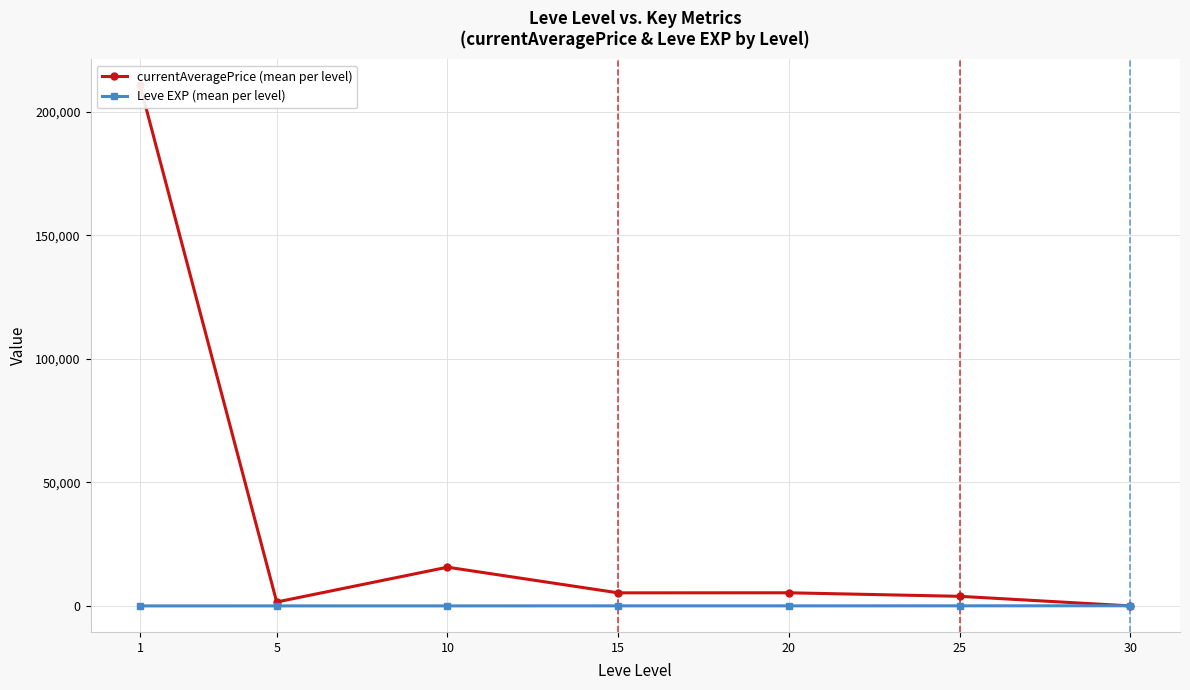

At which label is currentAveragePrice (mean per level) closest to 105397?

10